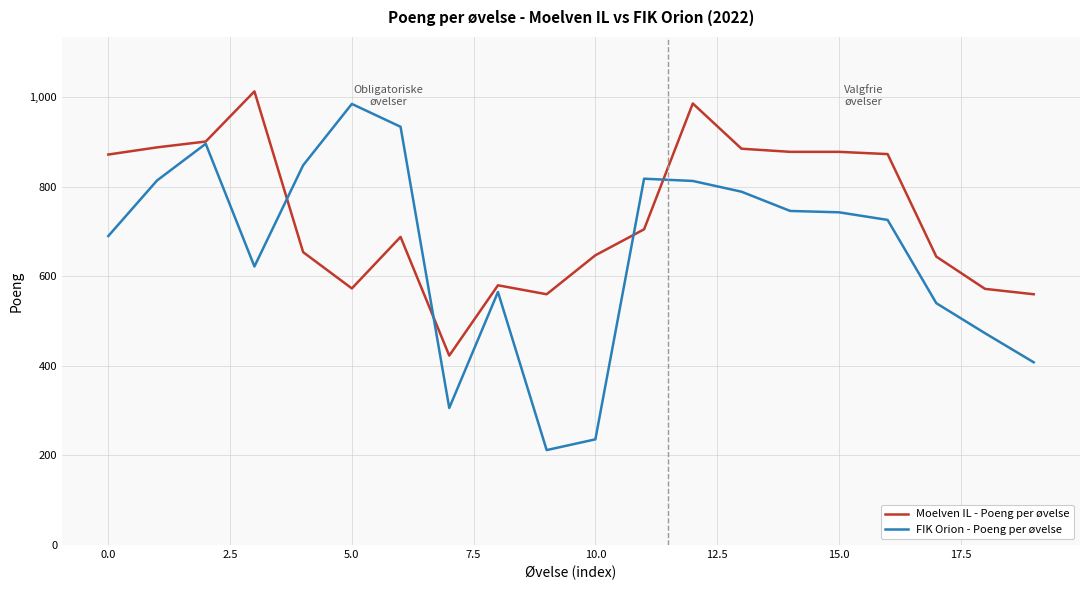

Which series has the largest range (max minus min)?

FIK Orion - Poeng per øvelse